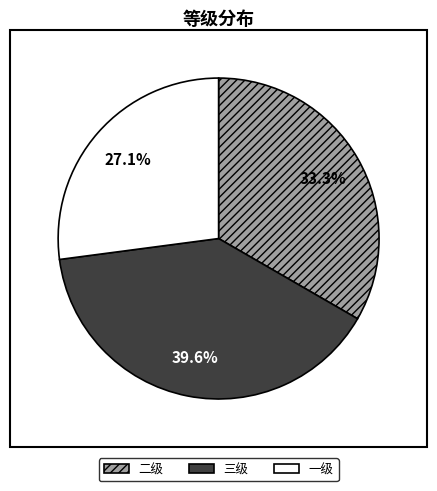

Approximately how many times larger is the value at 二级 compared to 一级?

1.2